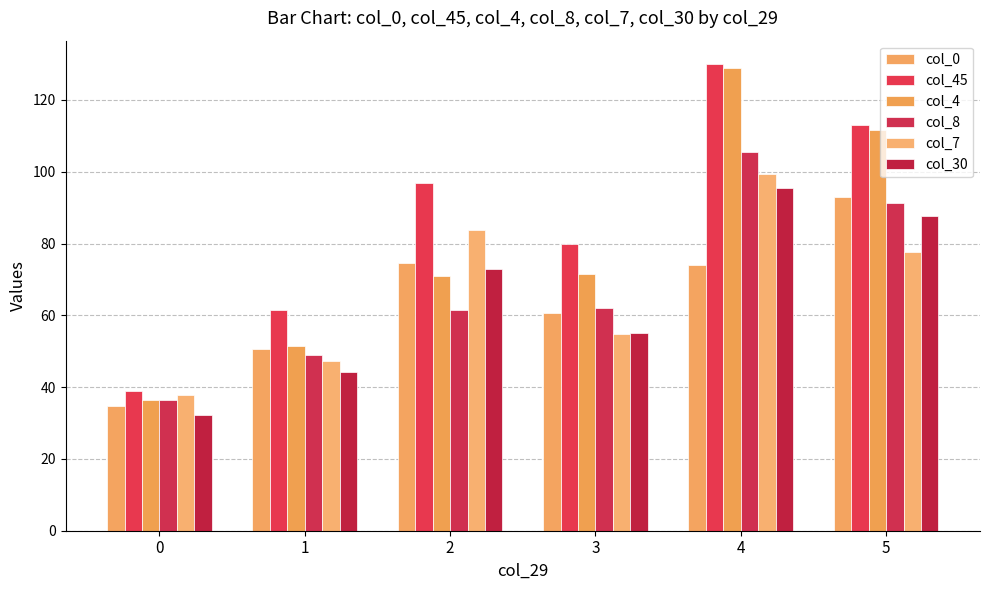

What is the smallest value displayed?

32.3